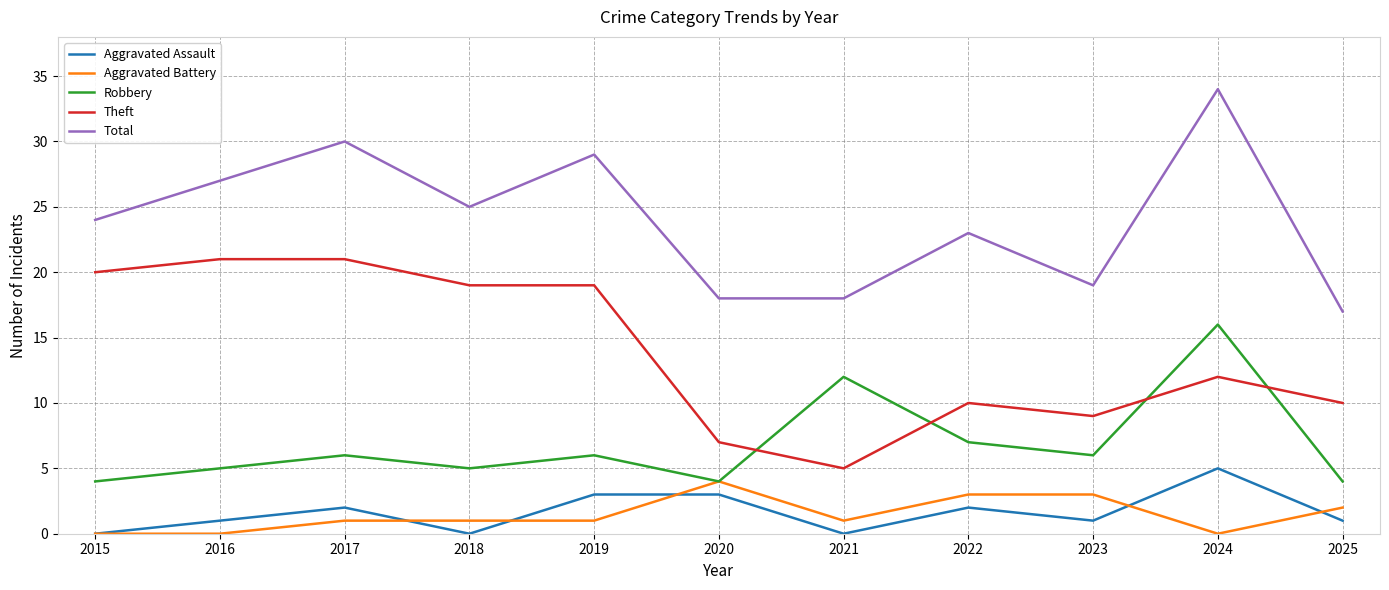

Is the value of Theft at 2020 greater than the value of Robbery at 2017?

Yes